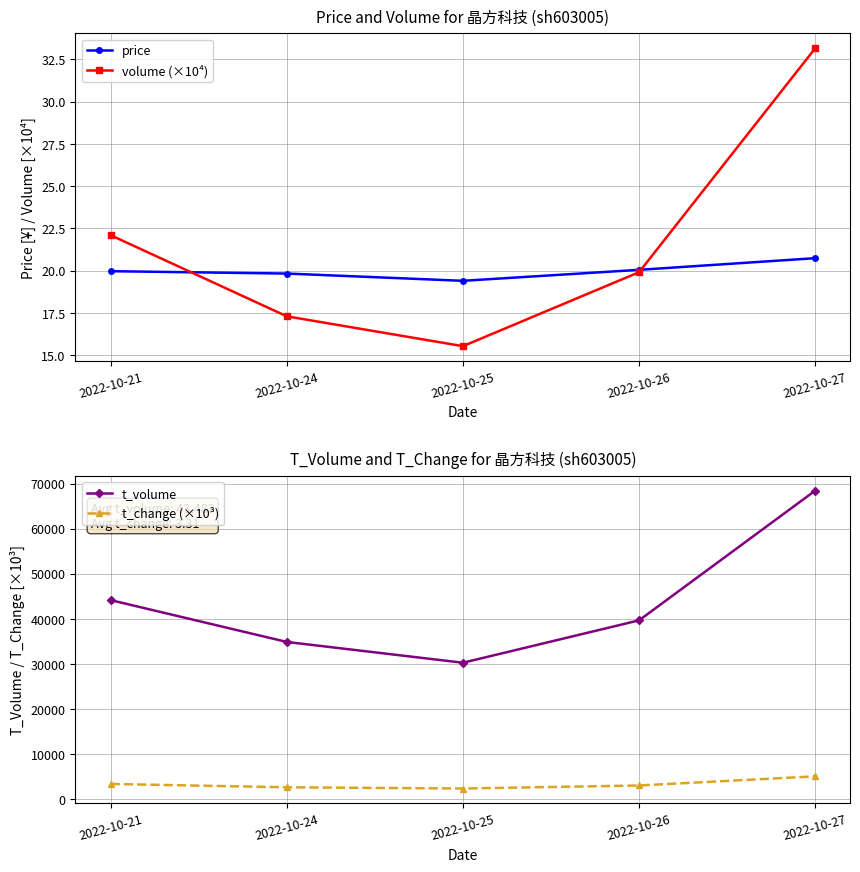

The value of t_change (×10³) at 2022-10-27 is 9070.8. True or false?

False